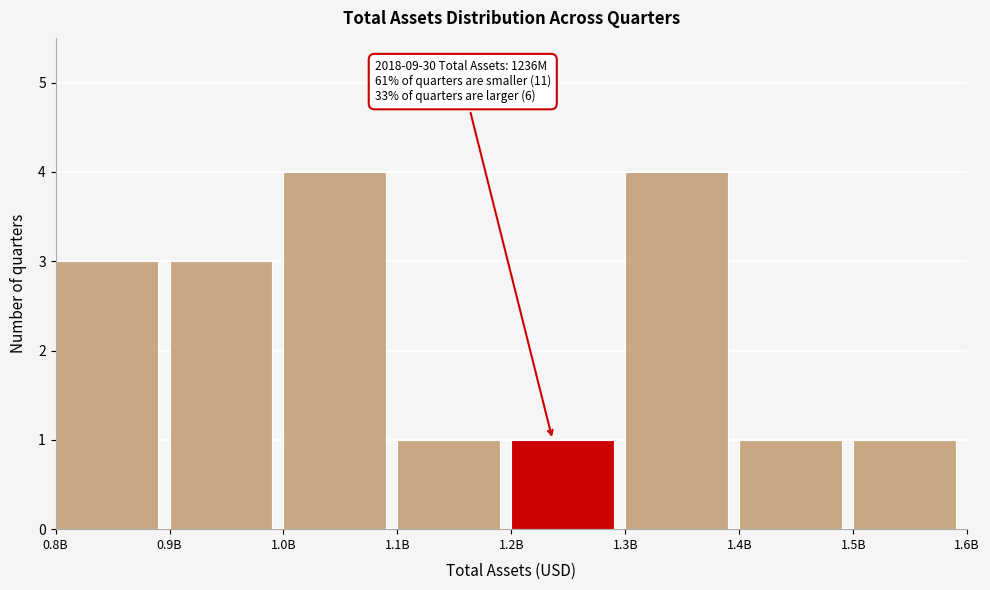

Reading left to right, transcribe all the data shown in this chart.

0.8B=3	0.9B=3	1.0B=4	1.1B=1	1.2B=1	1.3B=4	1.4B=1	1.5B=1